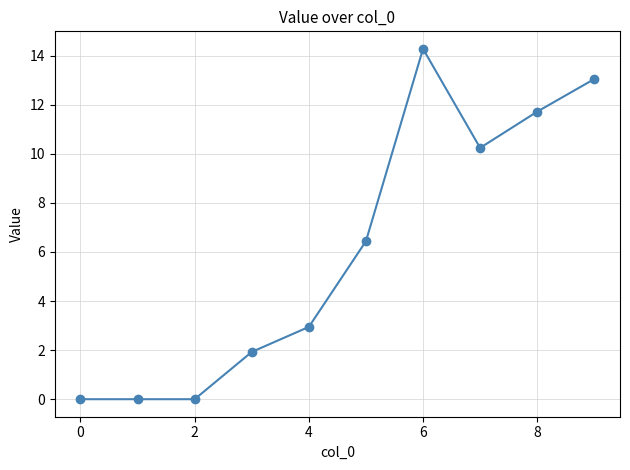

What is the difference between the maximum and minimum values?

14.3